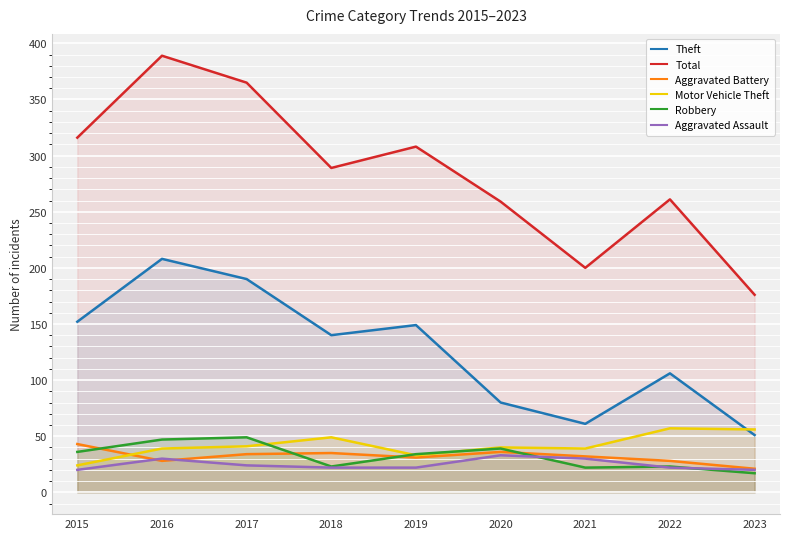

At 2020, list the series in order from largest to smallest.

Total, Theft, Motor Vehicle Theft, Robbery, Aggravated Battery, Aggravated Assault